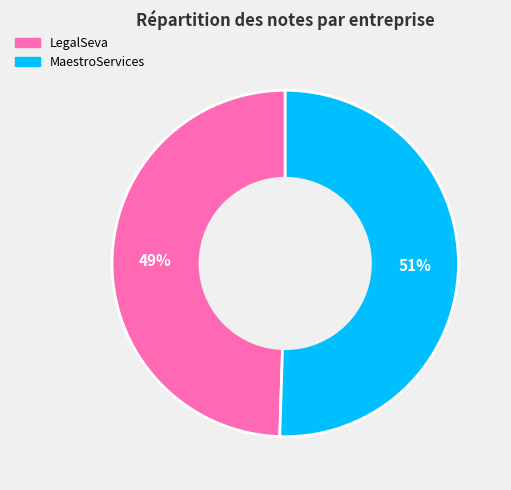

To the nearest percent, what percentage of the pie is LegalSeva?

49%